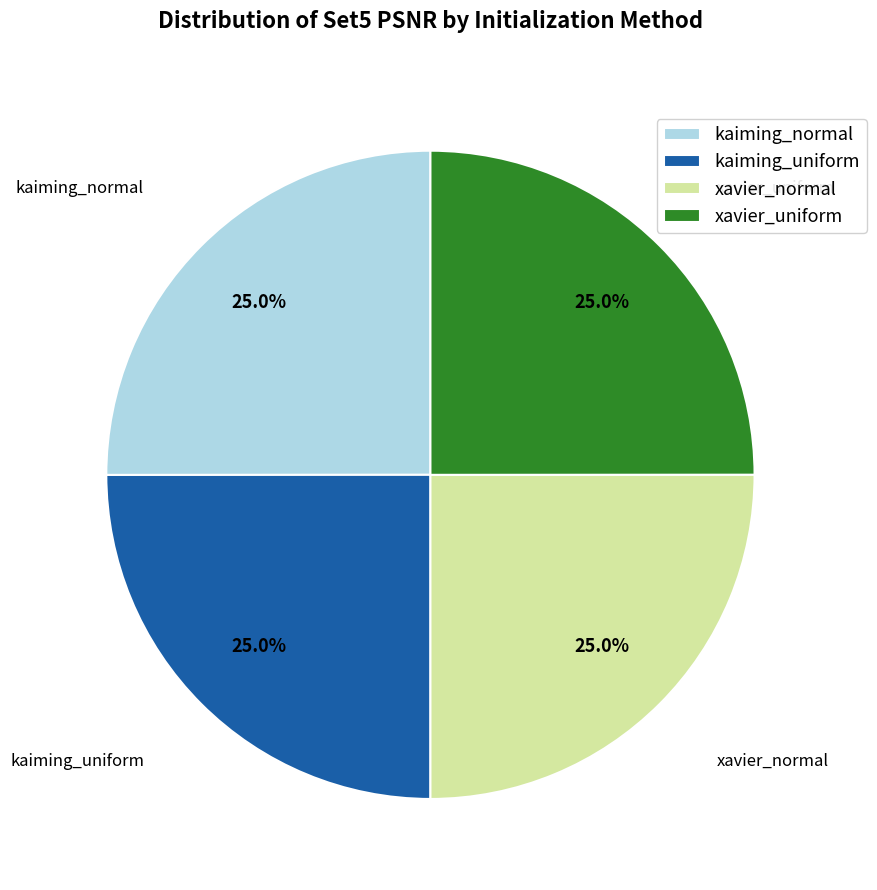

Does xavier_normal represent more than half of the total?

No